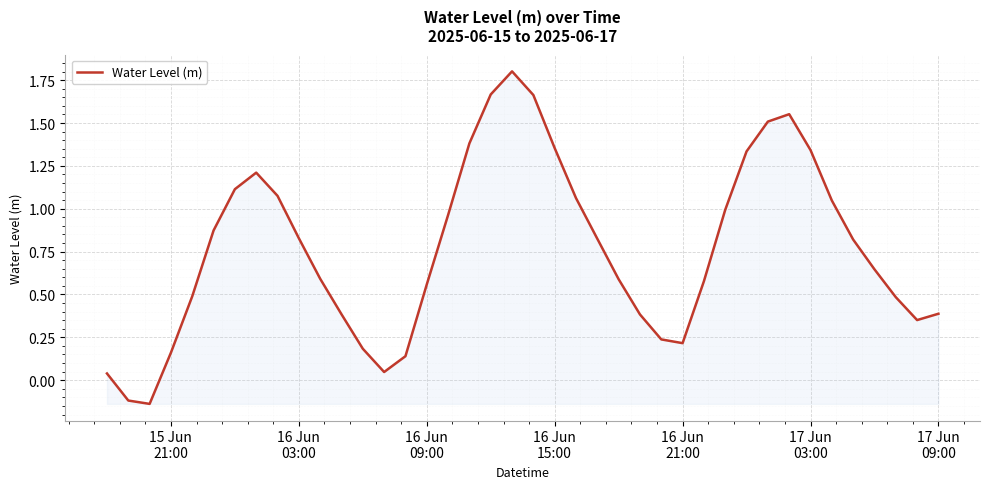

What is the greatest value displayed?

1.8